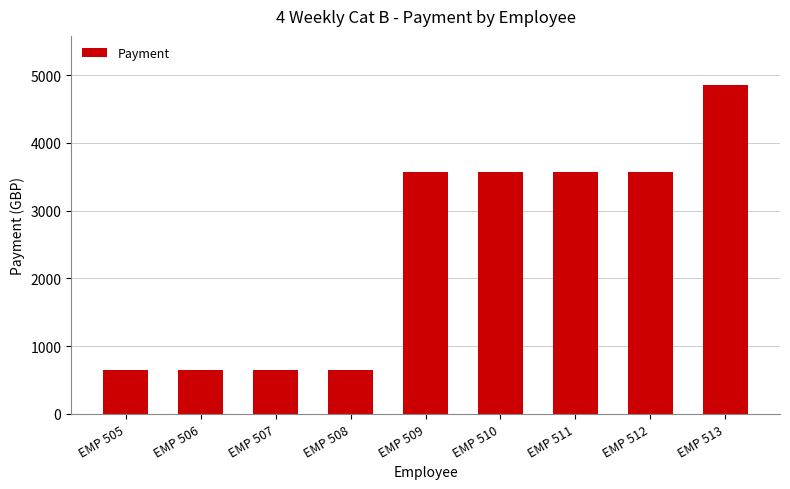

Count the number of categories in the chart.

9